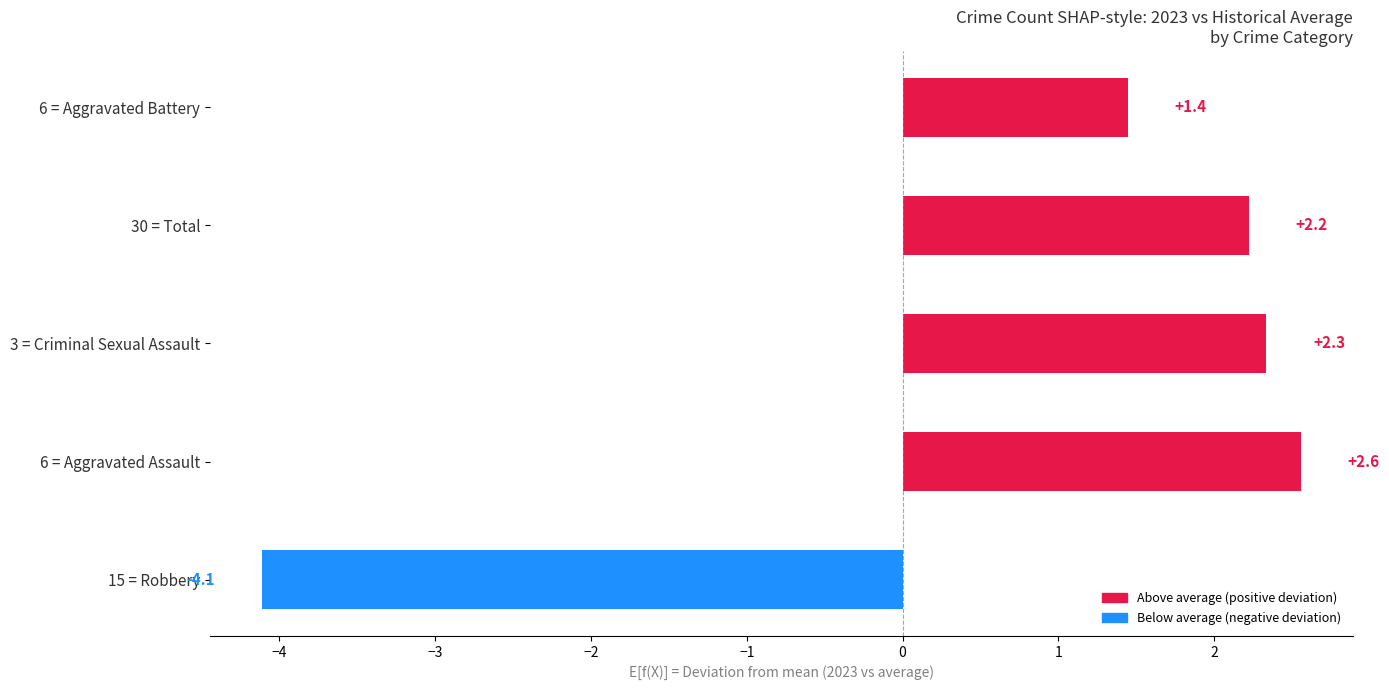

True or false: the data shows 3.0 at 30 = Total.

False